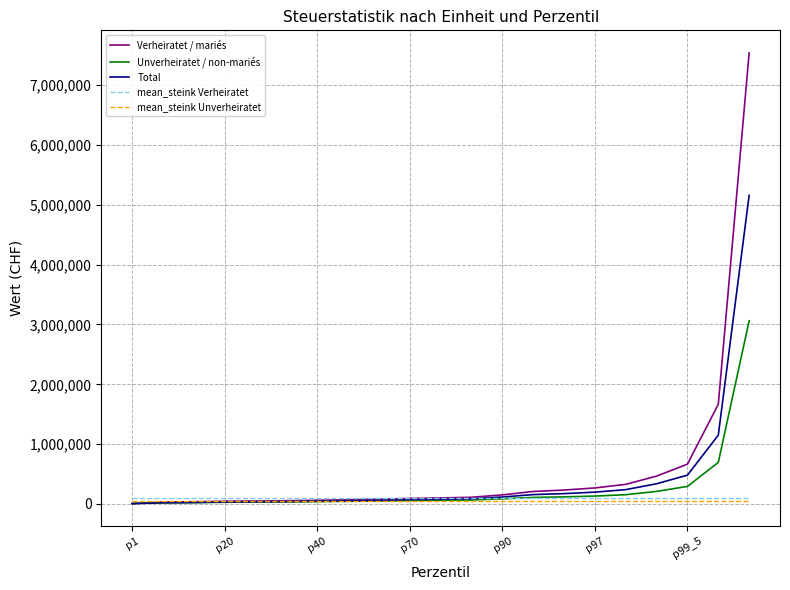

Which series has the widest spread of values?

Verheiratet / mariés